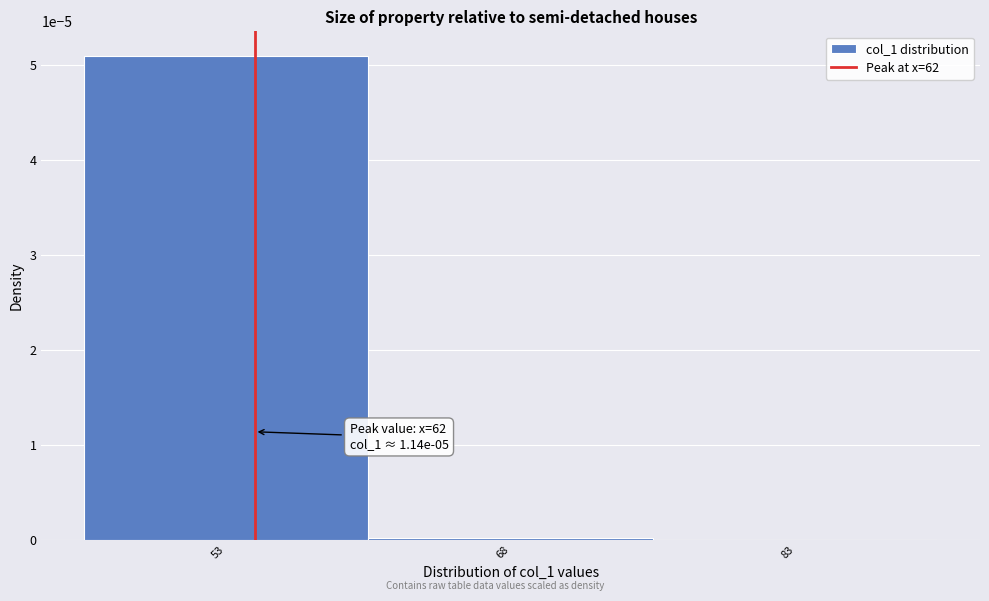

The chart shows a value of 0.0 at 83. True or false?

True